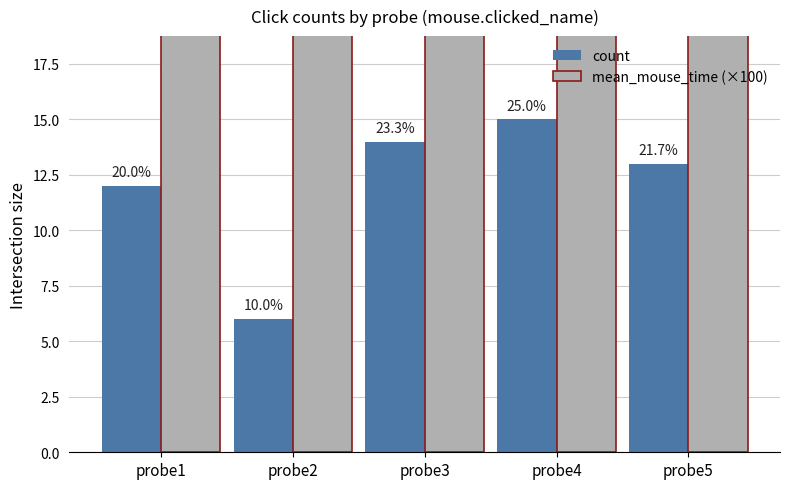

How many distinct data groups are displayed?

2